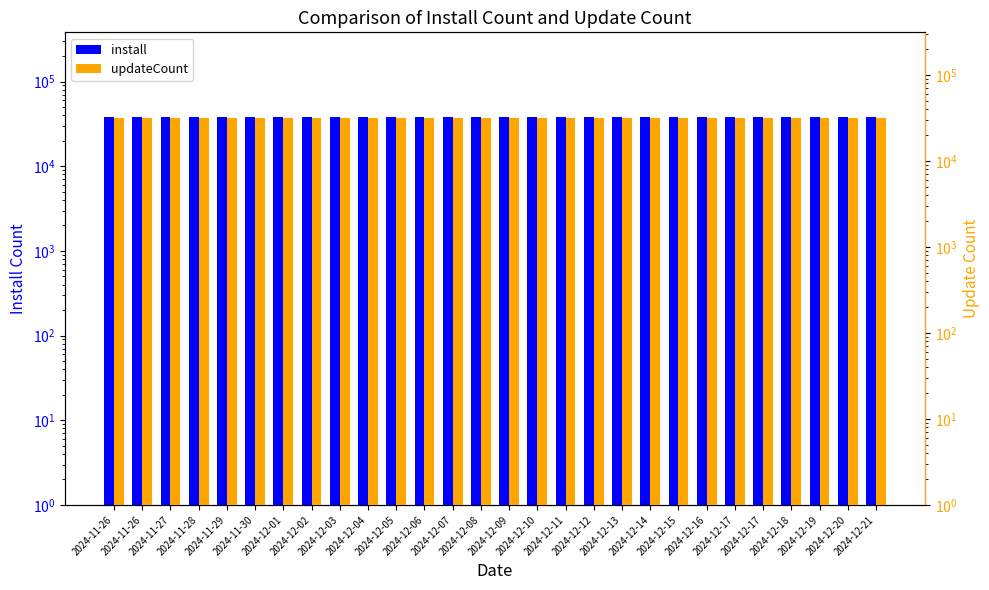

Which series has the largest total across all categories?

install